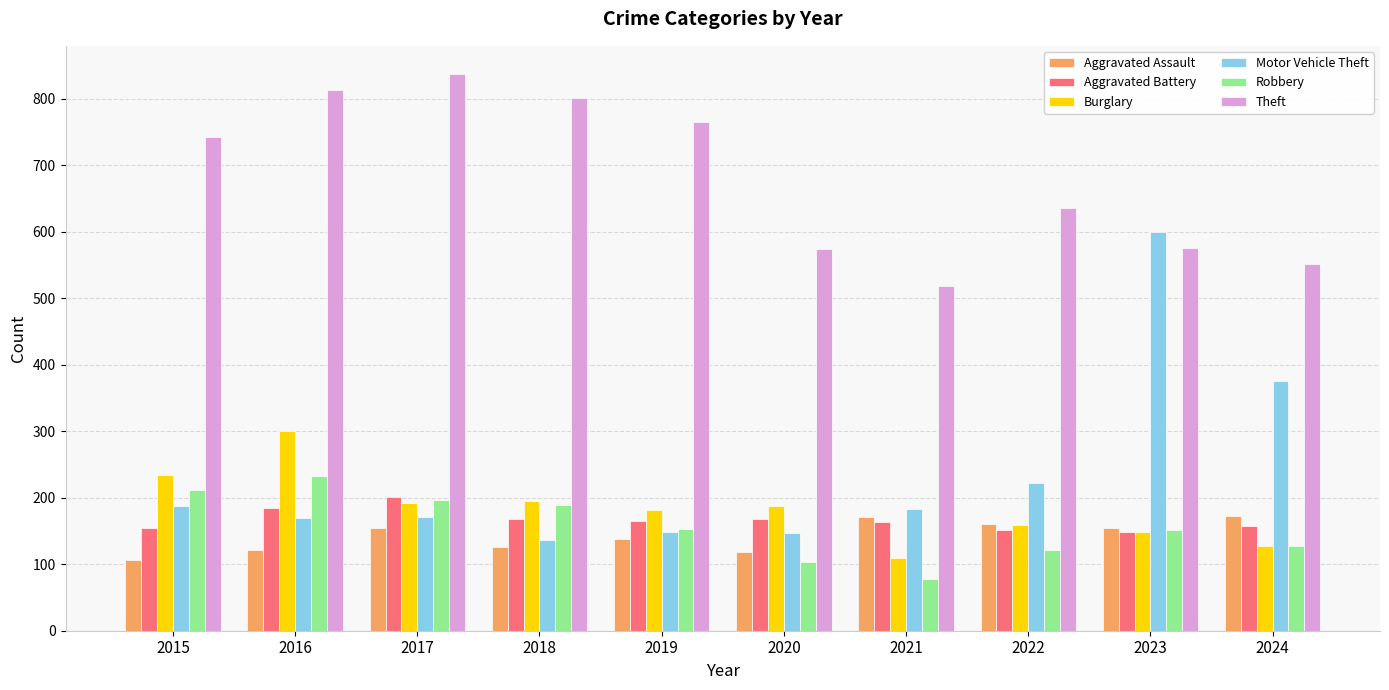

What is the difference between the second highest and second lowest values in the Aggravated Assault series?

52